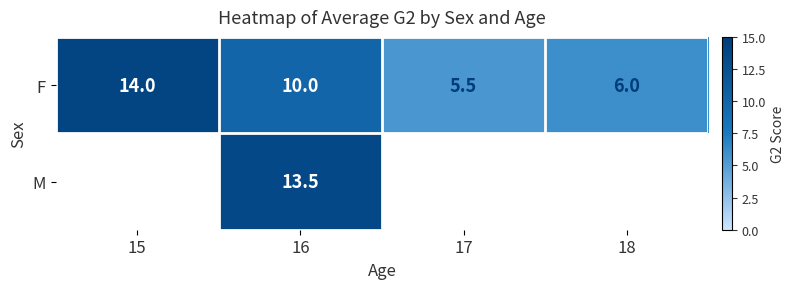

At which label does F first exceed 10?

15